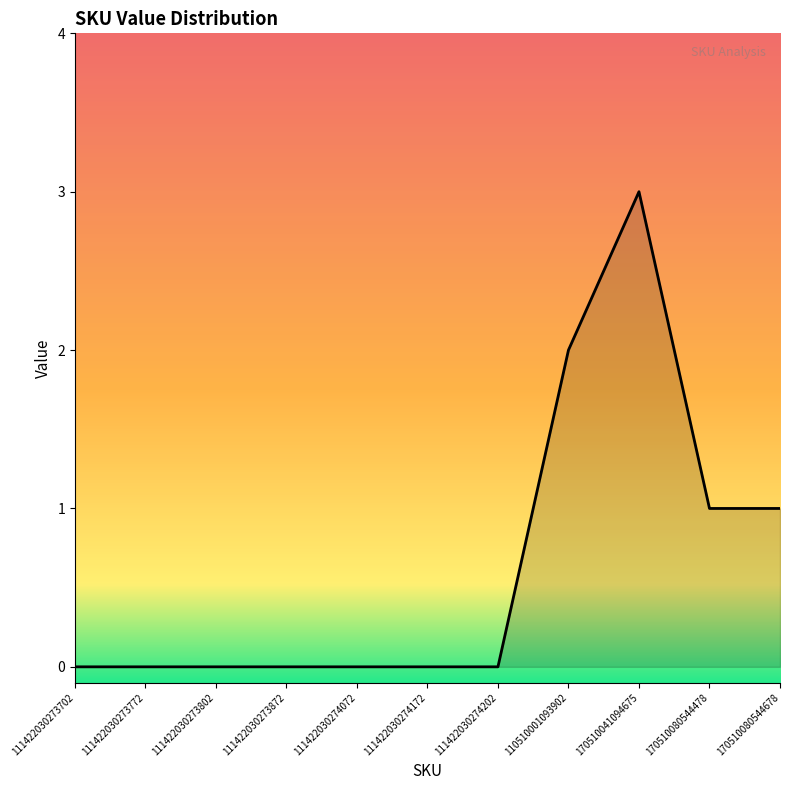

What position from the left is 110510001093902?

8